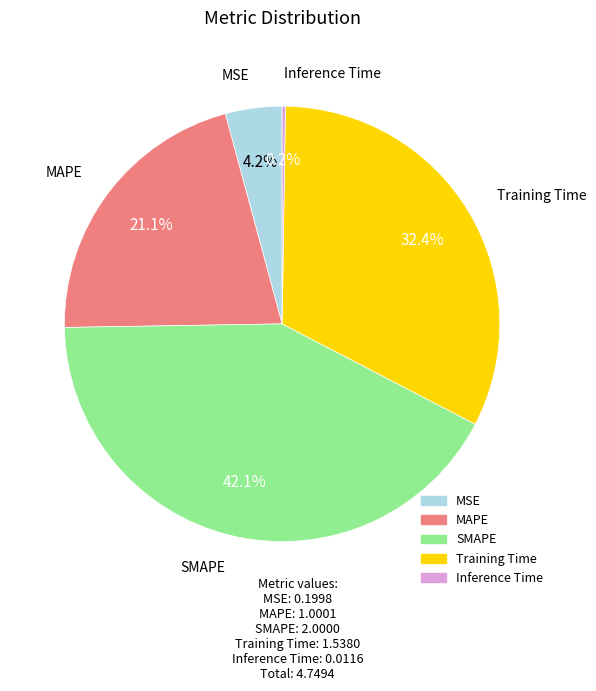

Does any single category account for the majority?

No